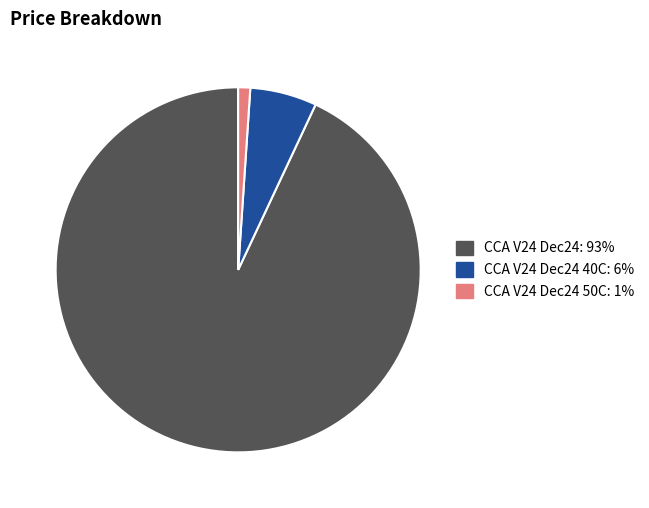

Is there any slice that represents more than half of the pie?

Yes